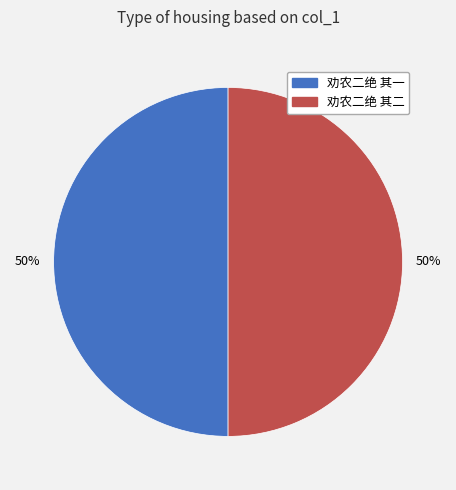

Count the number of slices in the pie.

2